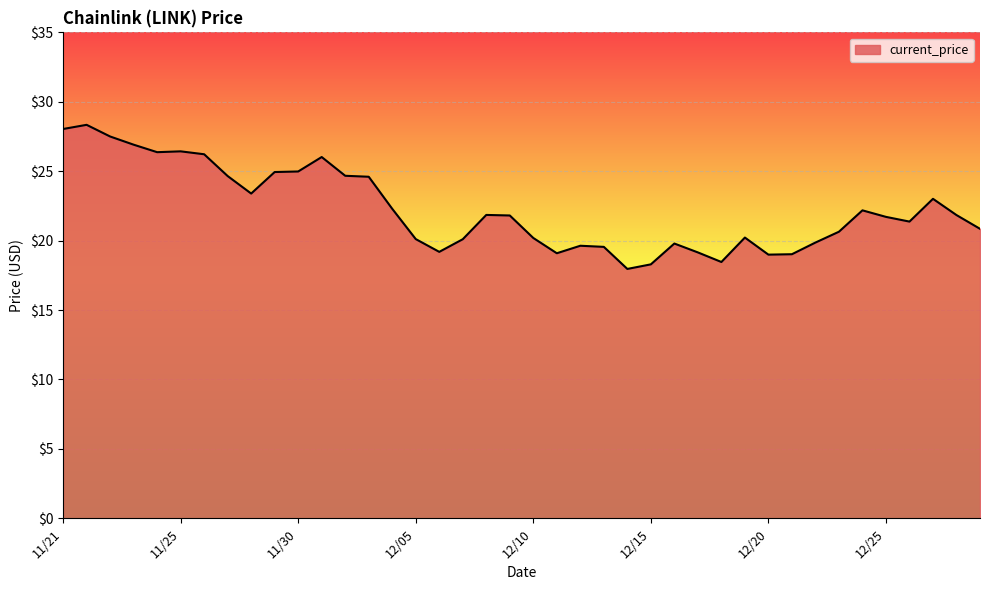

What is the greatest value displayed?

28.3